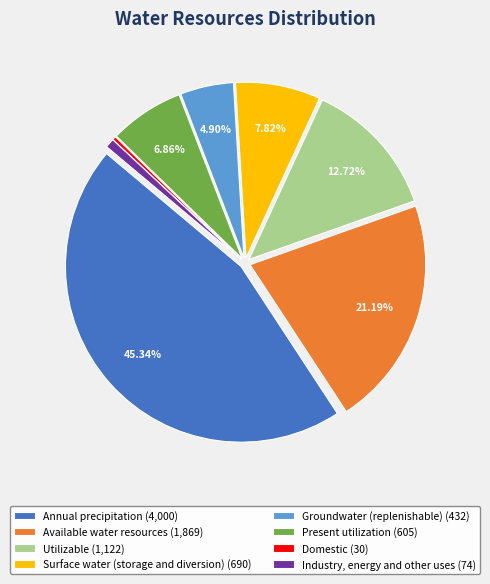

To the nearest percent, what is the difference between the largest and smallest slice percentages?

45%